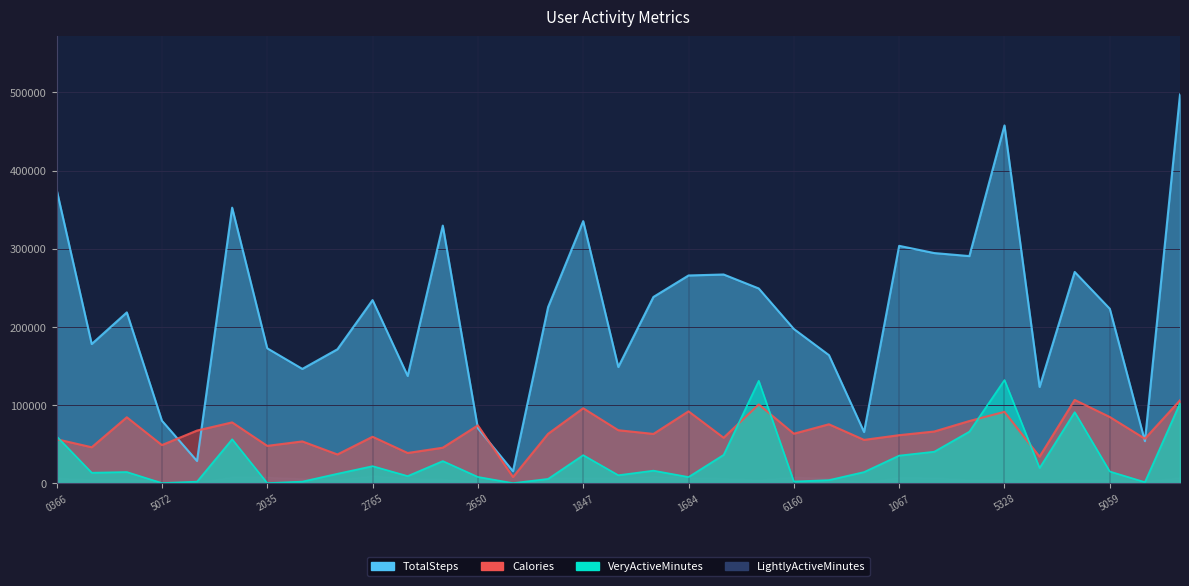

Which has a higher value, 1503960366 or 4558609924?

1503960366